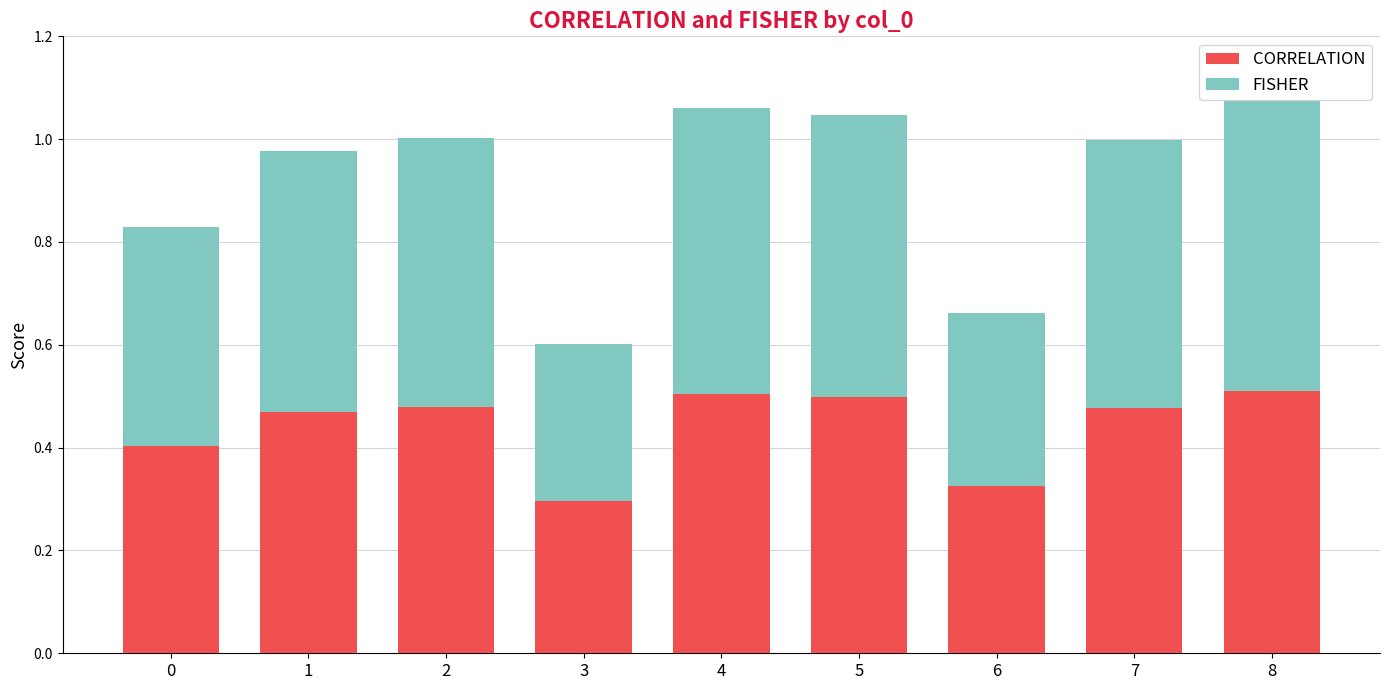

Does the chart contain stacked bars?

Yes